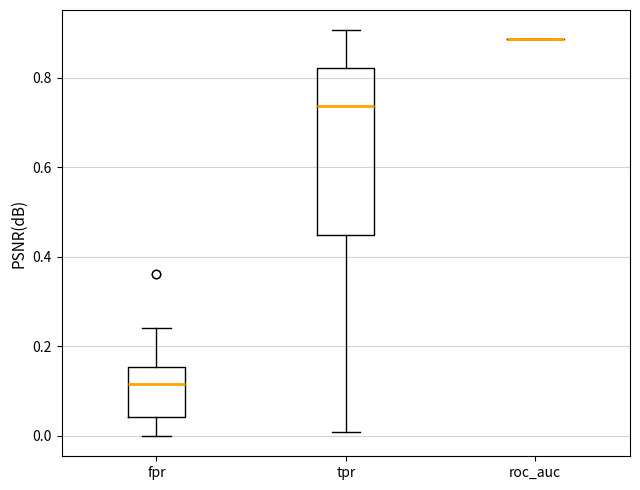

Reading left to right, read every box against the y-axis: the position of its median line, the range the box covers, and the ends of its whiskers. The values are not printed on the chart, so give them approximately, as read against the axis.

fpr: median 0.12, box 0.04 to 0.16, whiskers 0.00 to 0.24
tpr: median 0.74, box 0.44 to 0.82, whiskers 0.00 to 0.90
roc_auc: box collapsed to a line at 0.88, whiskers 0.88 to 0.88